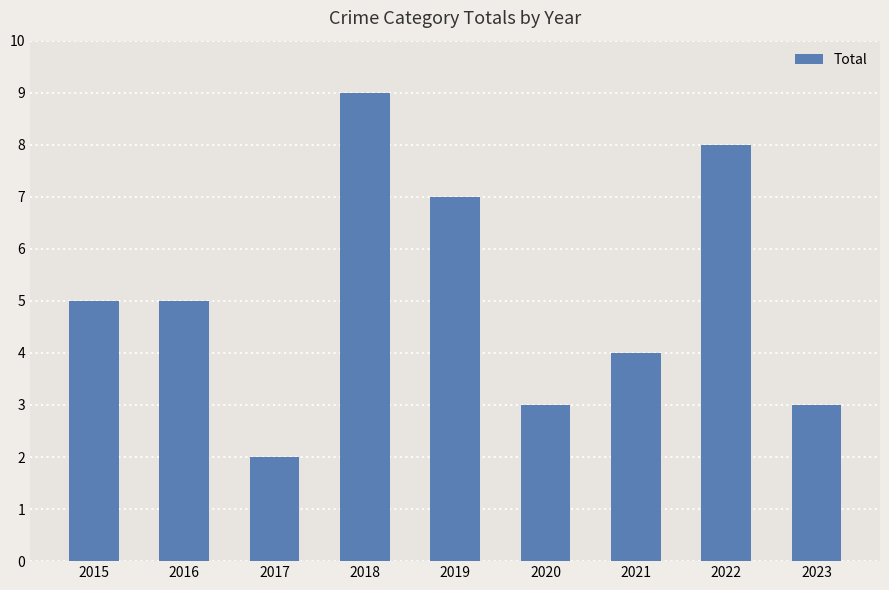

What is the smallest value displayed?

2